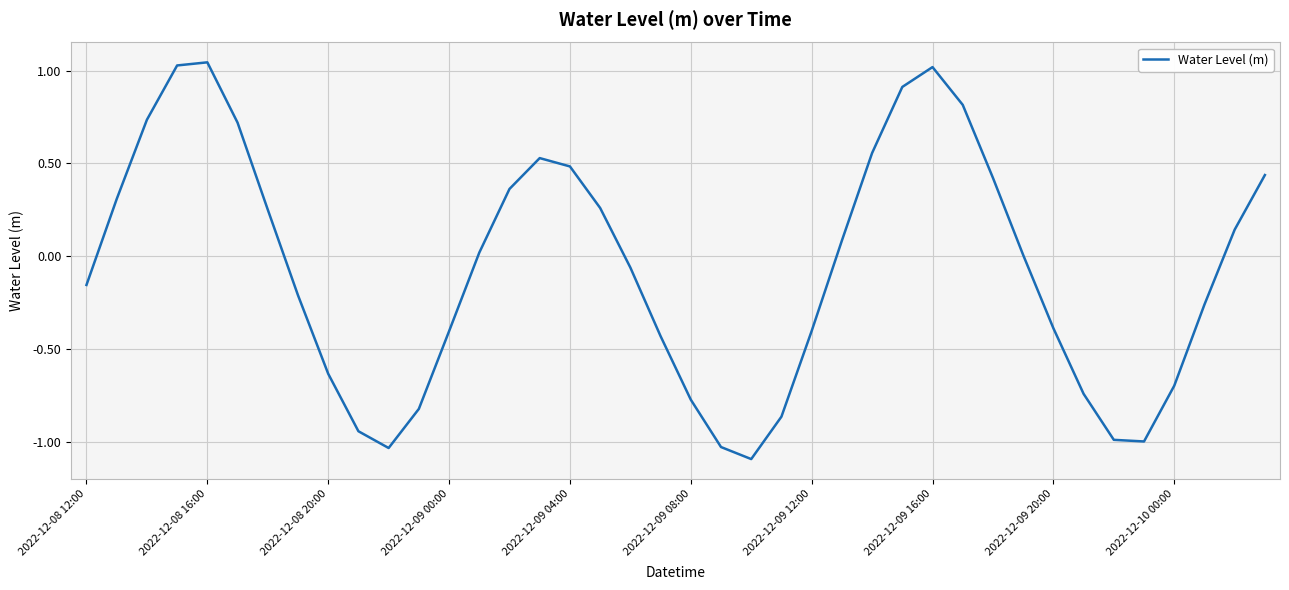

What is the difference between the maximum and minimum values?

2.1